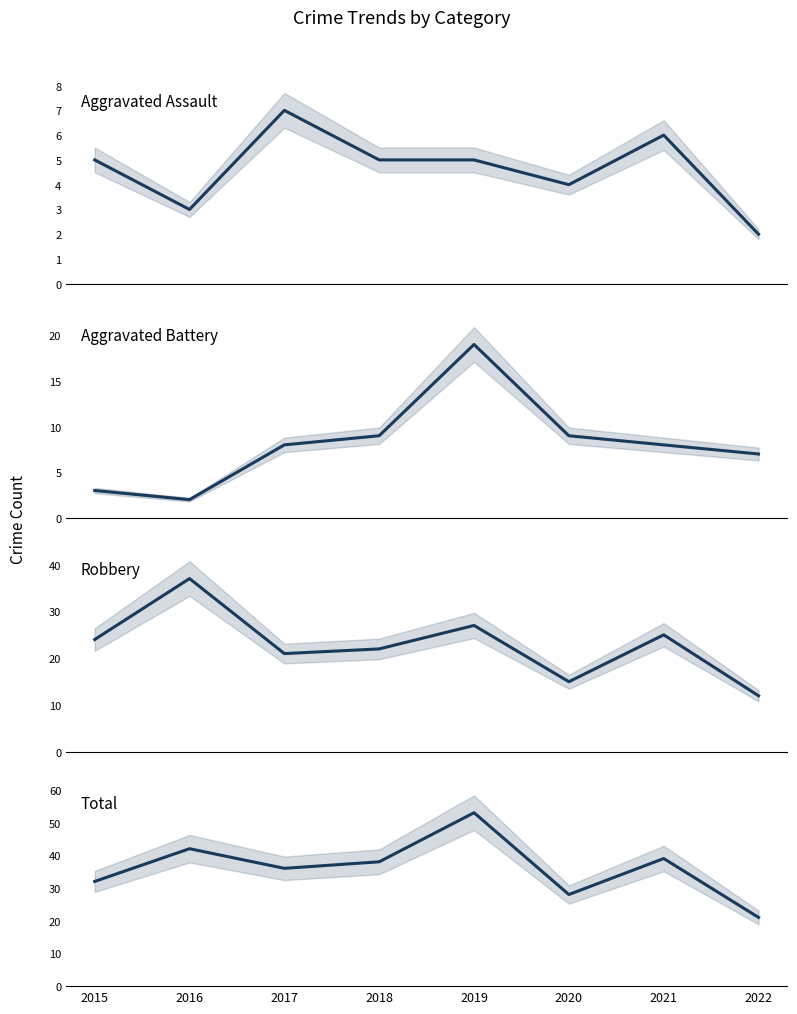

What is the total value across all series at 2021?

78